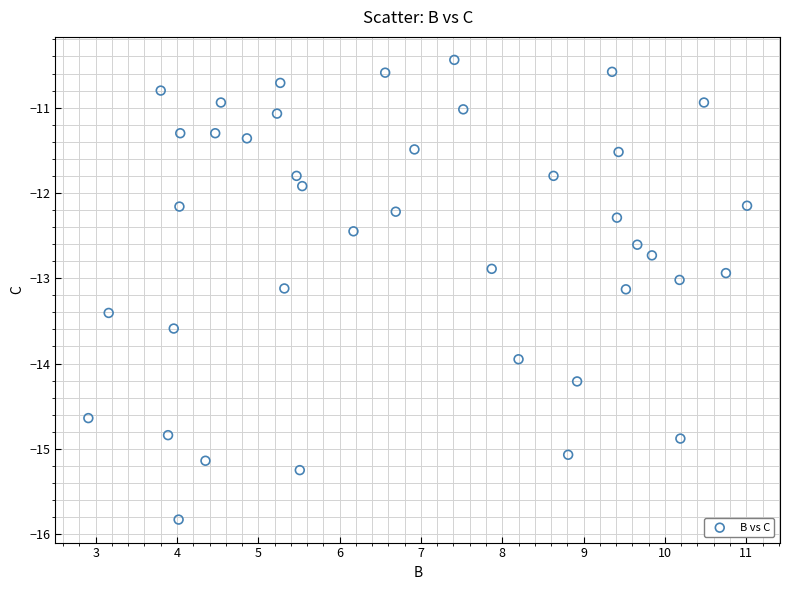

What is the range of X values (max minus min)?

8.1